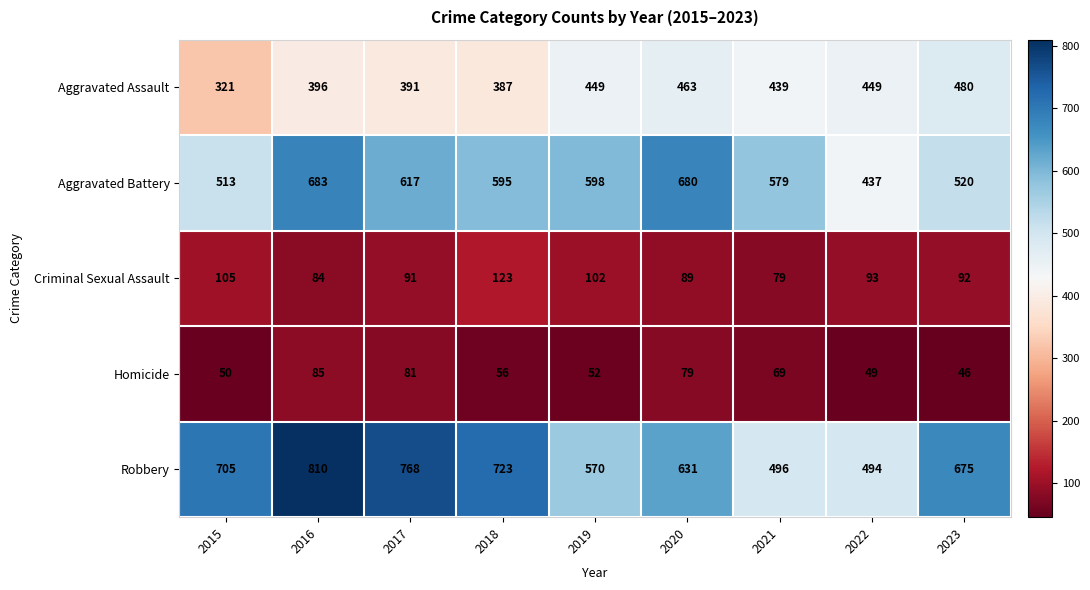

The Criminal Sexual Assault series shows 212 at 2018. True or false?

False